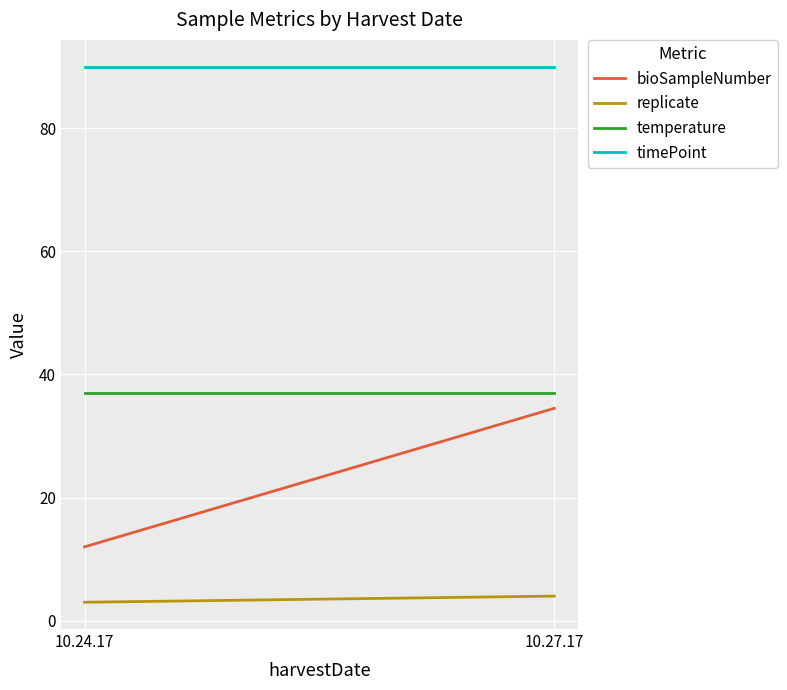

Reading left to right, extract all data points from this chart.

bioSampleNumber: 10.24.17=12.0	10.27.17=34.5
replicate: 10.24.17=3.0	10.27.17=4.0
temperature: 10.24.17=37.0	10.27.17=37.0
timePoint: 10.24.17=90.0	10.27.17=90.0